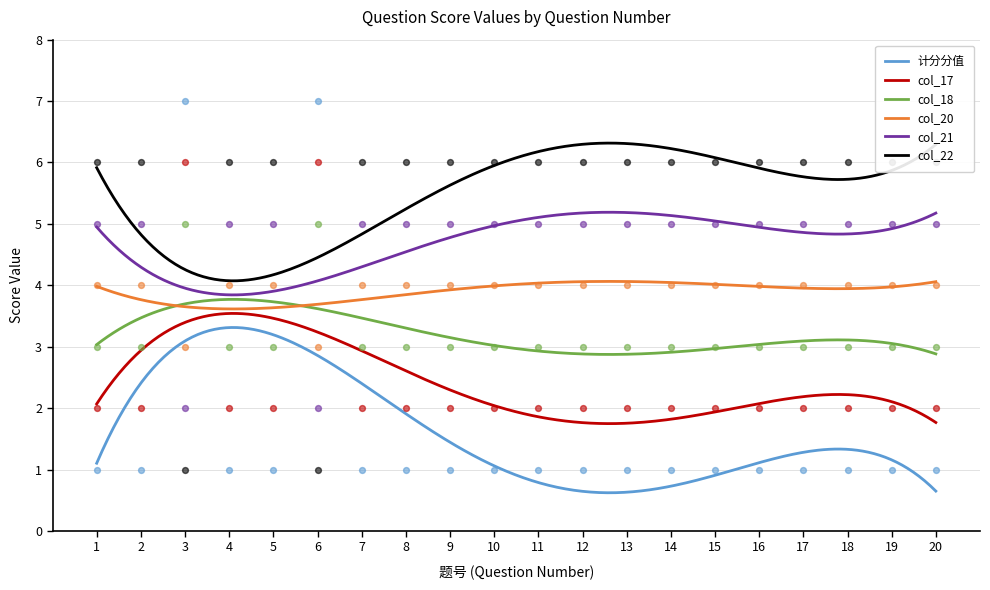

Which series has the widest spread of Y values?

计分分值